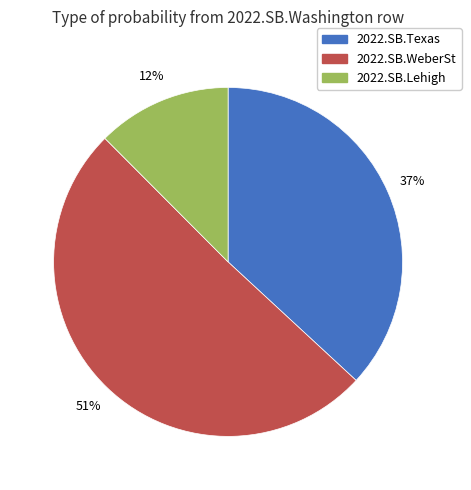

To the nearest percent, what portion does 2022.SB.WeberSt represent?

51%